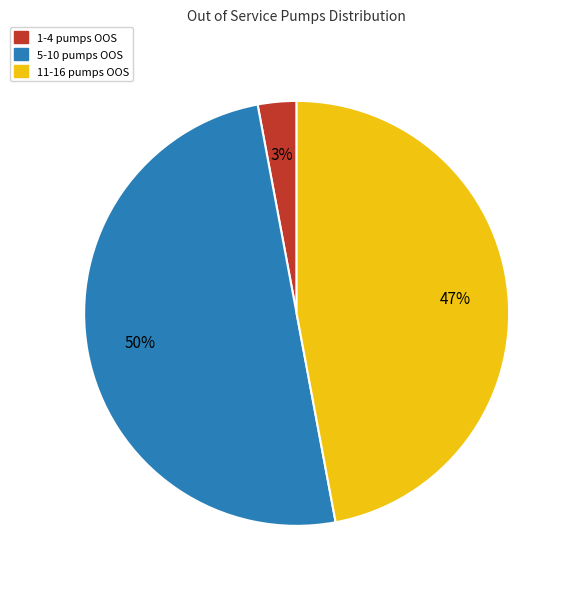

What percentage is the 1-4 pumps OOS slice, to the nearest percent?

3%